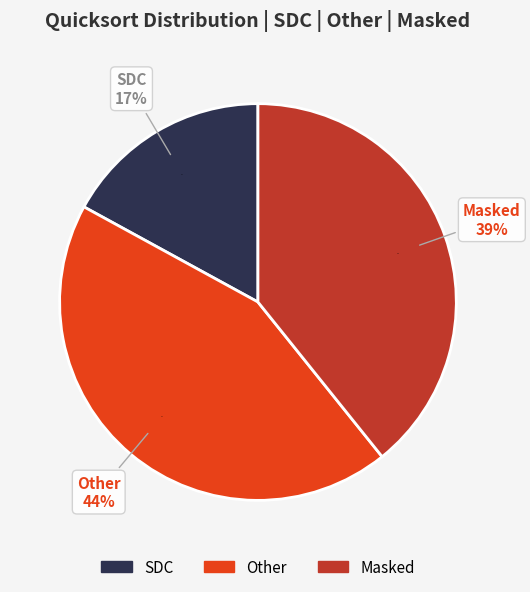

To the nearest percent, what percentage of the pie is Other?

44%